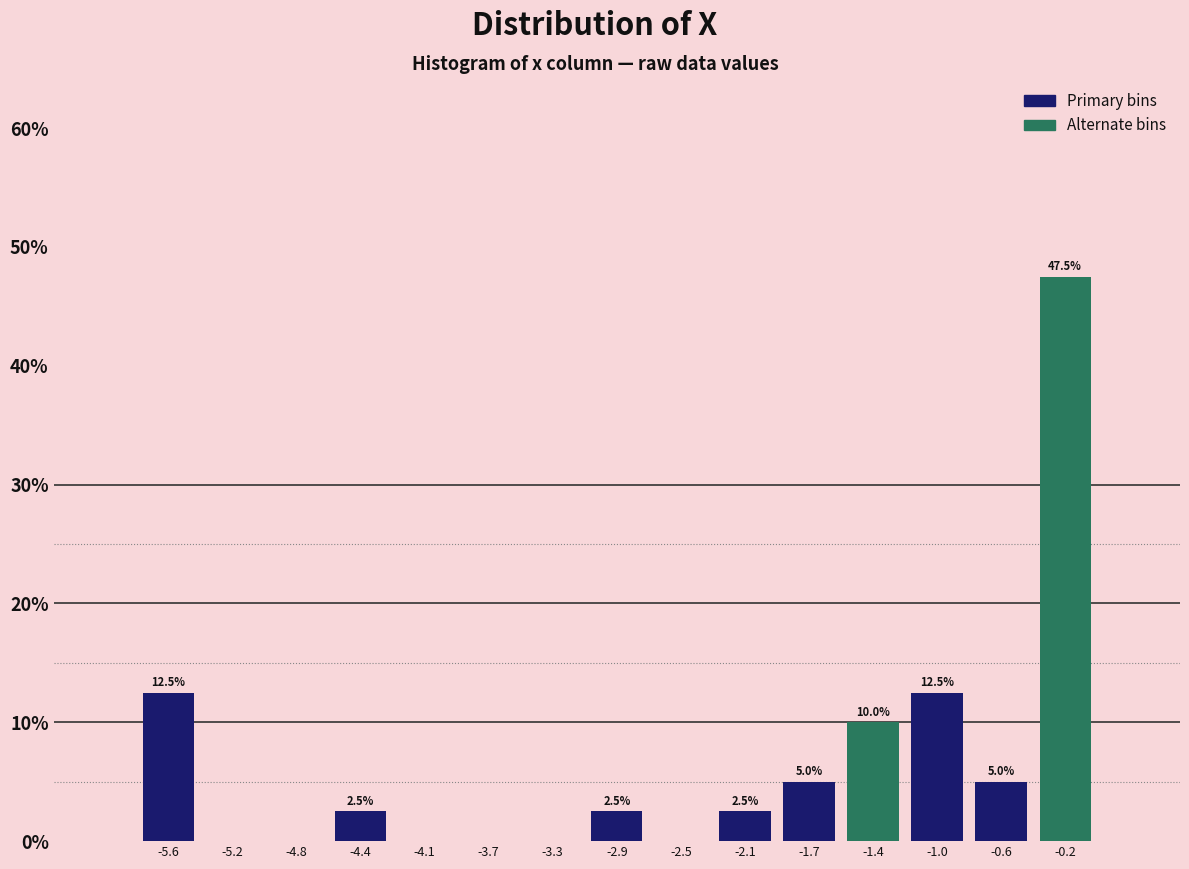

Which range on the x-axis has the tallest bar?

-0.40 to 0.00